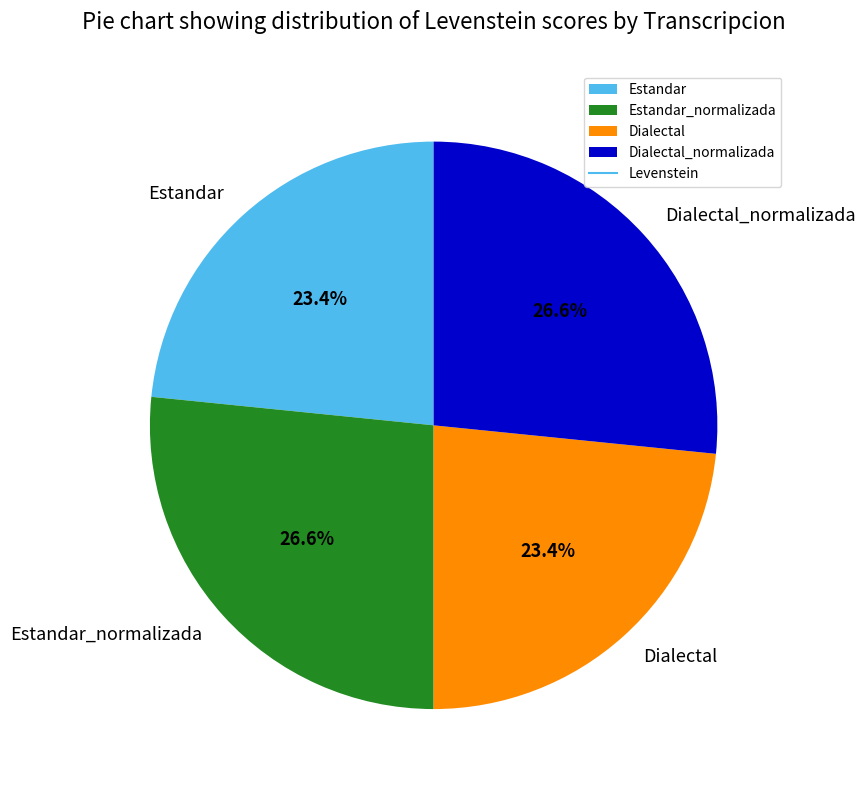

Is there a majority slice in this chart?

No